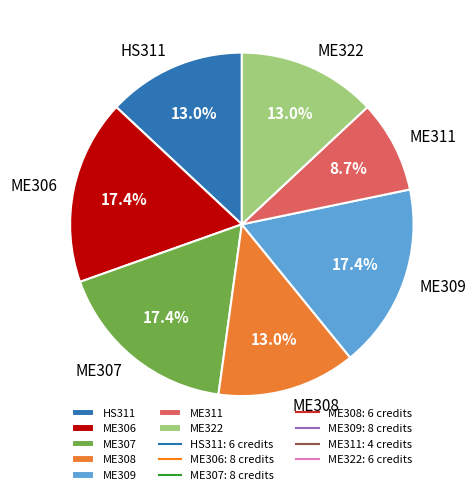

What percentage is the ME311 slice, to the nearest percent?

9%